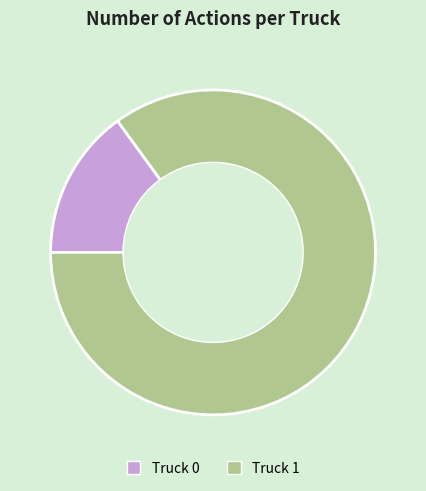

How many segments does this pie chart have?

2